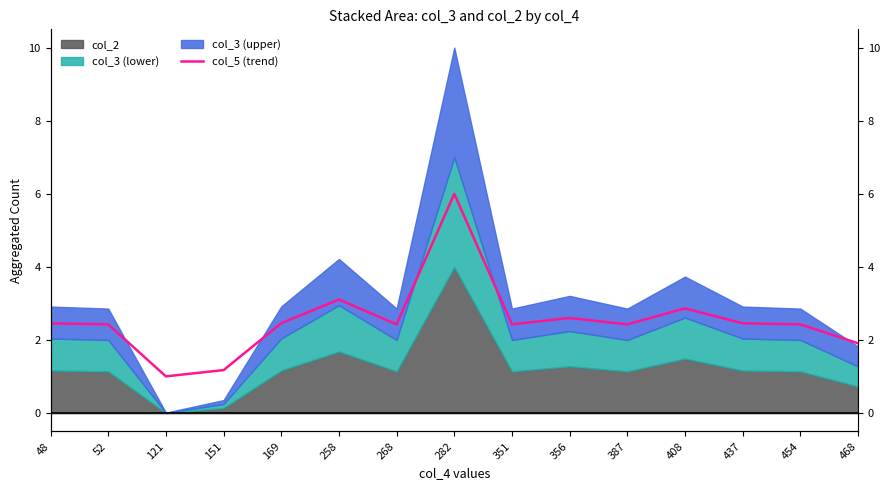

Which label corresponds to the smallest value in the chart?

121